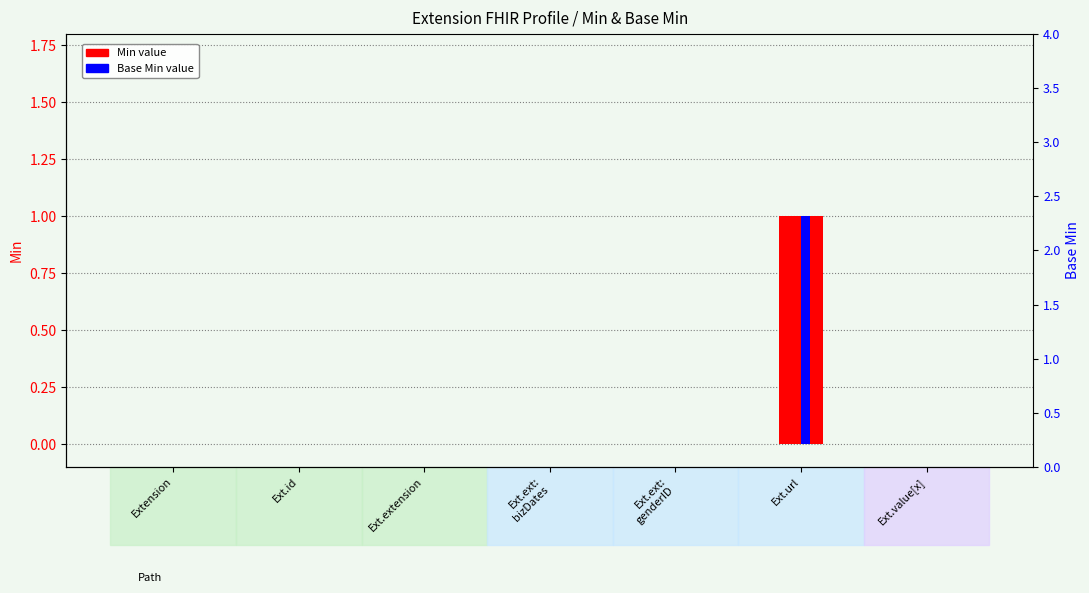

Is it true that Base Min equals -1 at Ext.id?

False